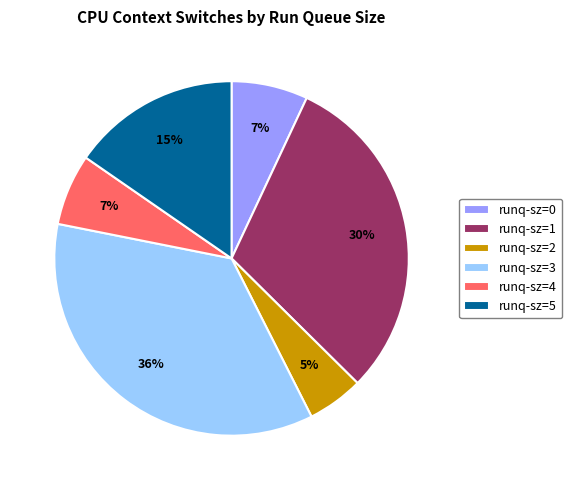

Between runq-sz=3 and runq-sz=0, which is larger?

runq-sz=3